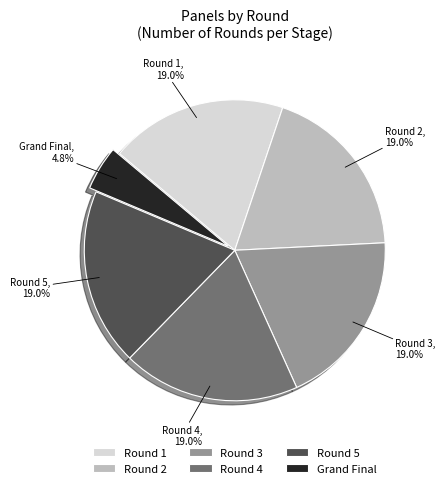

Does Round 2 account for over 50% of the chart?

No